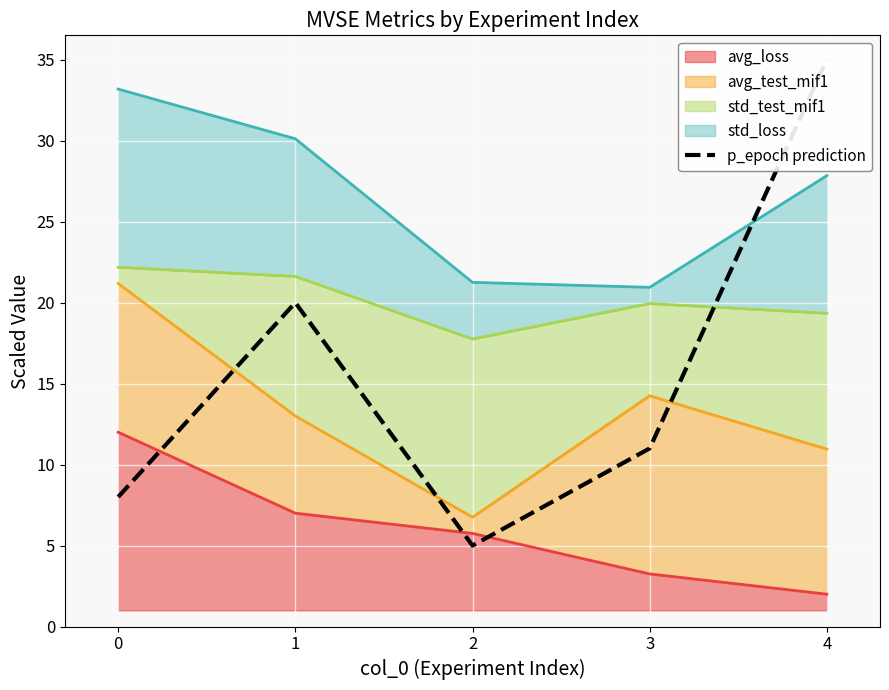

Where is the first local minimum?

2